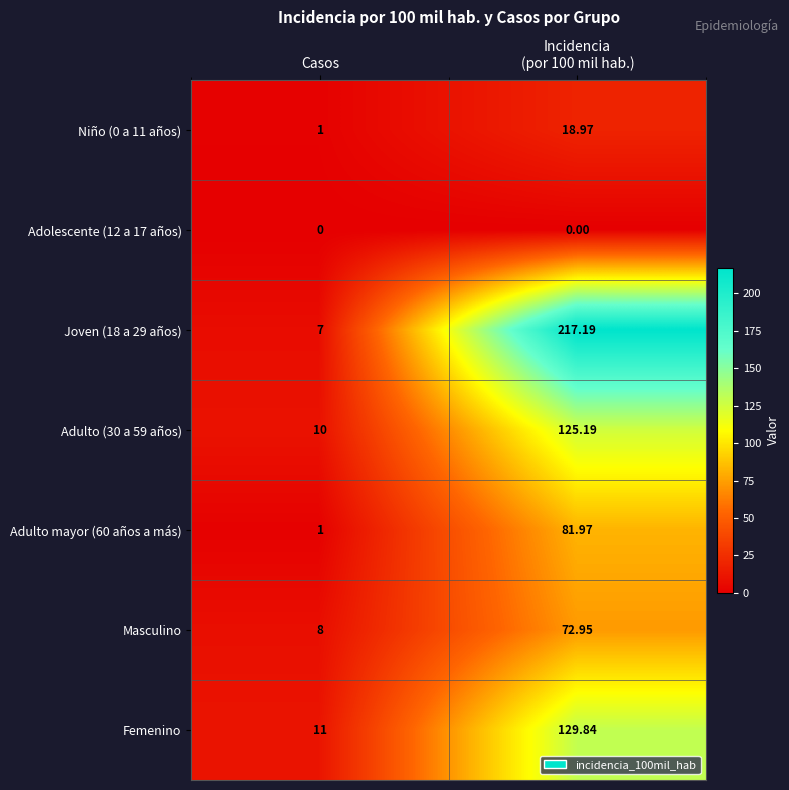

At which label is Masculino closest to 40?

Casos